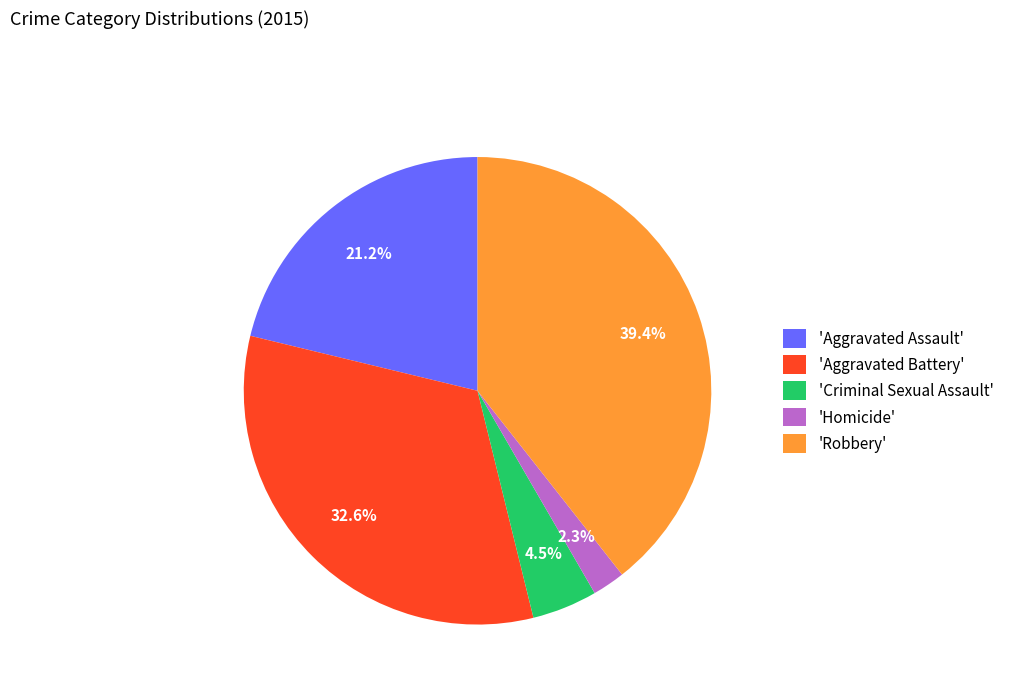

Is there a majority slice in this chart?

No